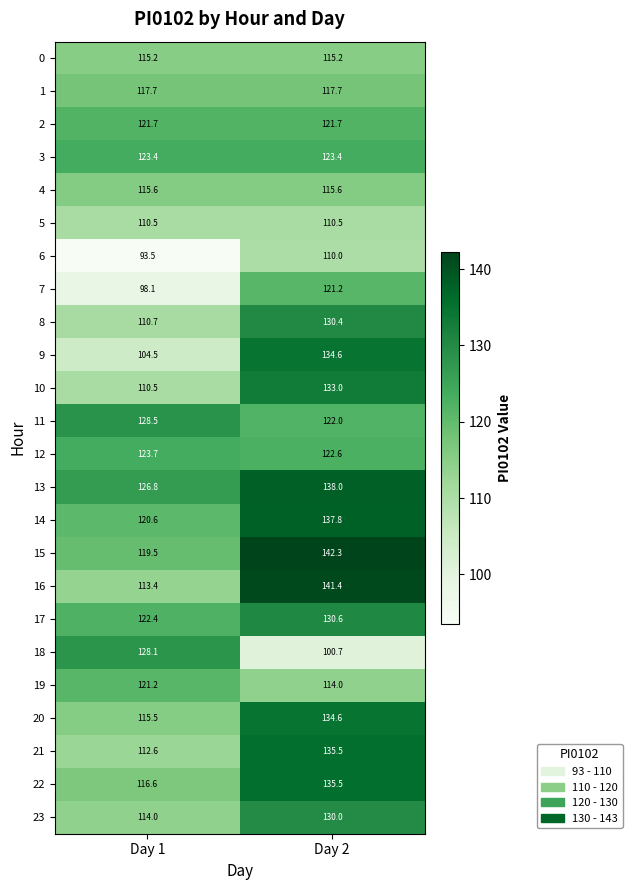

Between Day 1 and Day 2, which series saw the biggest shift?

9